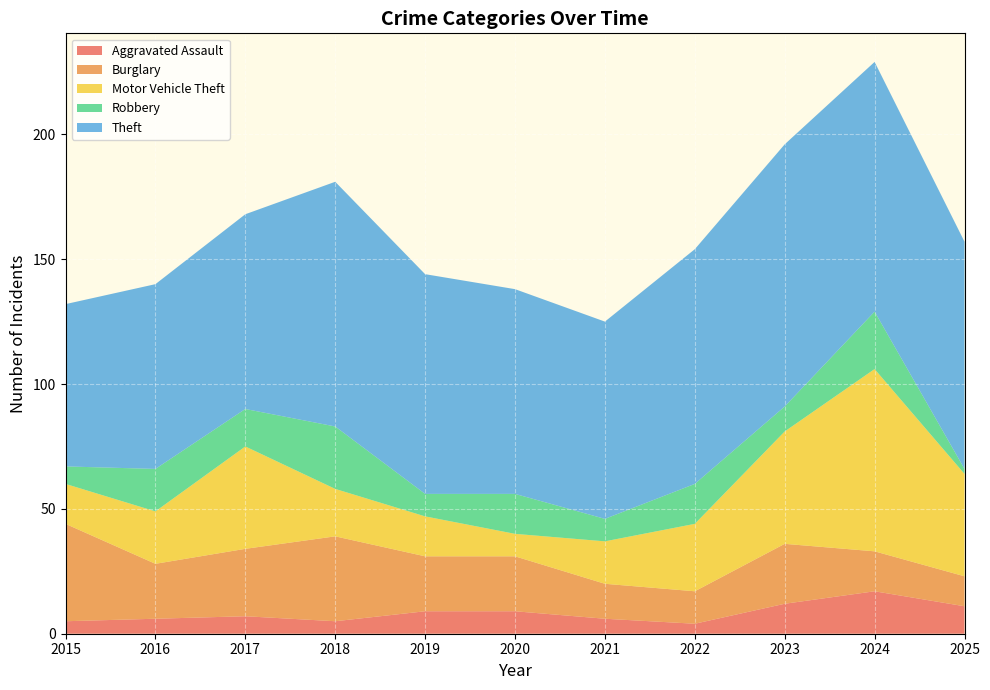

Reading right to left, extract all data points from this chart.

Aggravated Assault: 2025=11	2024=17	2023=12	2022=4	2021=6	2020=9	2019=9	2018=5	2017=7	2016=6	2015=5
Burglary: 2025=12	2024=16	2023=24	2022=13	2021=14	2020=22	2019=22	2018=34	2017=27	2016=22	2015=39
Motor Vehicle Theft: 2025=41	2024=73	2023=45	2022=27	2021=17	2020=9	2019=16	2018=19	2017=41	2016=21	2015=16
Robbery: 2025=2	2024=23	2023=10	2022=16	2021=9	2020=16	2019=9	2018=25	2017=15	2016=17	2015=7
Theft: 2025=91	2024=100	2023=105	2022=94	2021=79	2020=82	2019=88	2018=98	2017=78	2016=74	2015=65